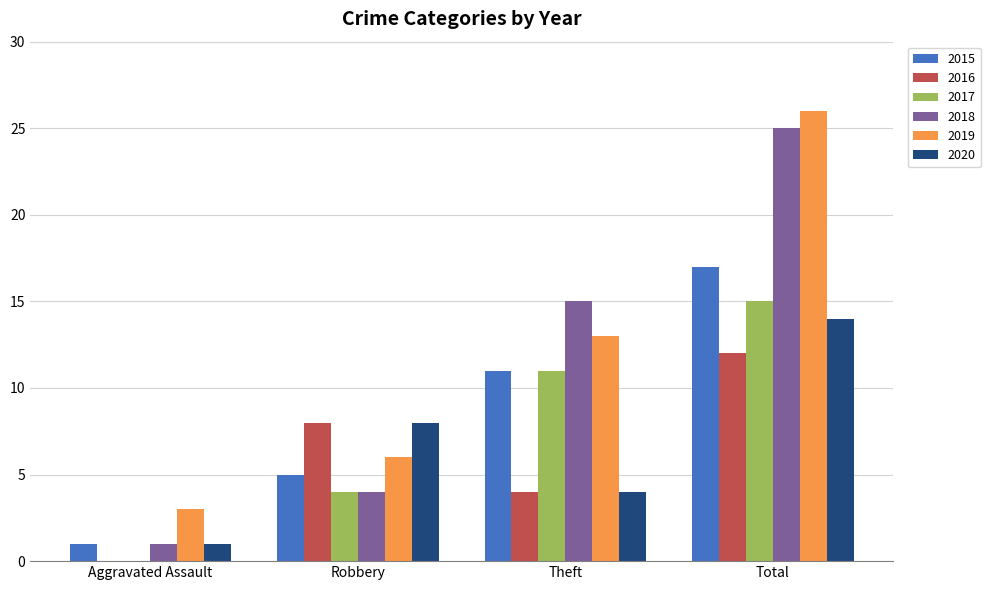

Between Aggravated Assault and Total, which series saw the biggest shift?

2018